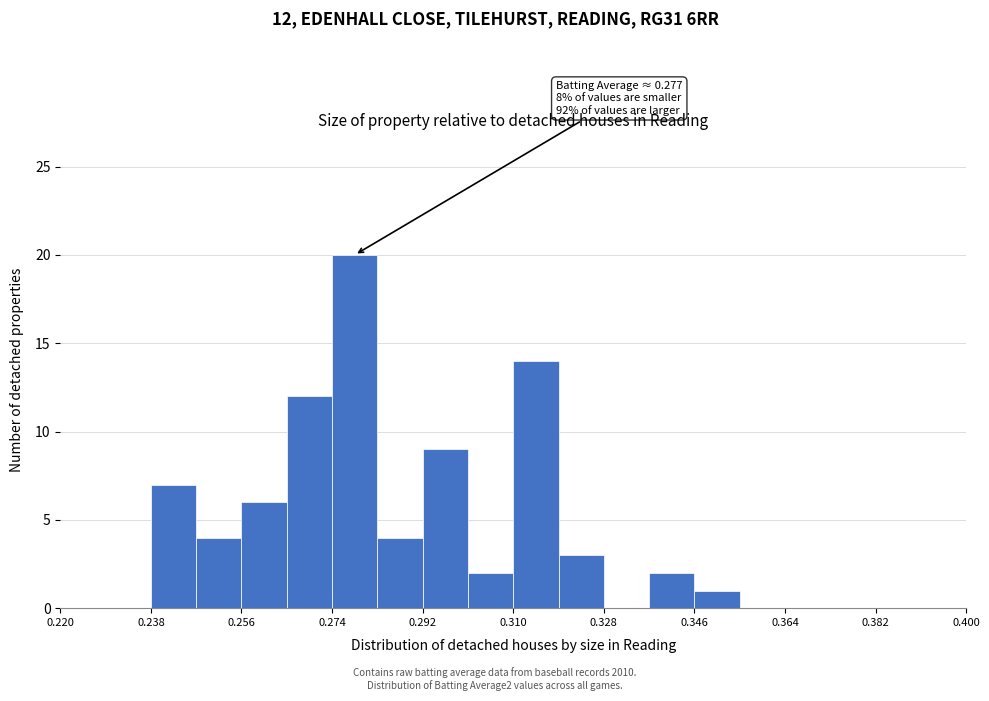

Which range on the x-axis has the tallest bar?

0.274 to 0.283